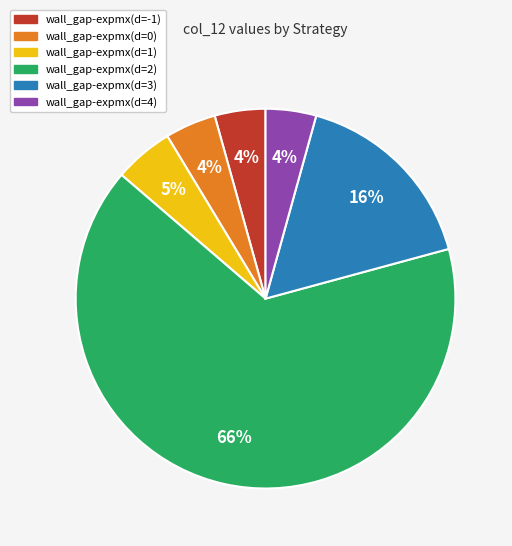

Which category has the biggest portion of the pie?

wall_gap-expmx(d=2)